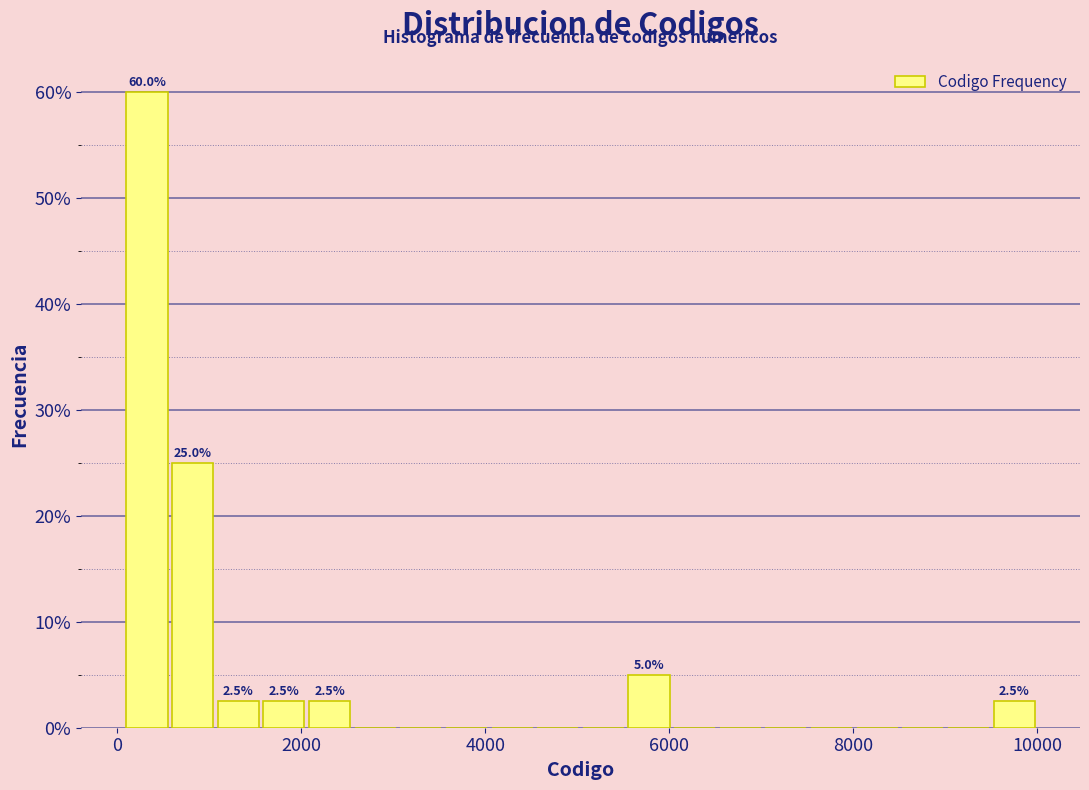

Around what value on the x-axis is the tallest bar? Give the approximate position of its centre, as read against the axis.

400